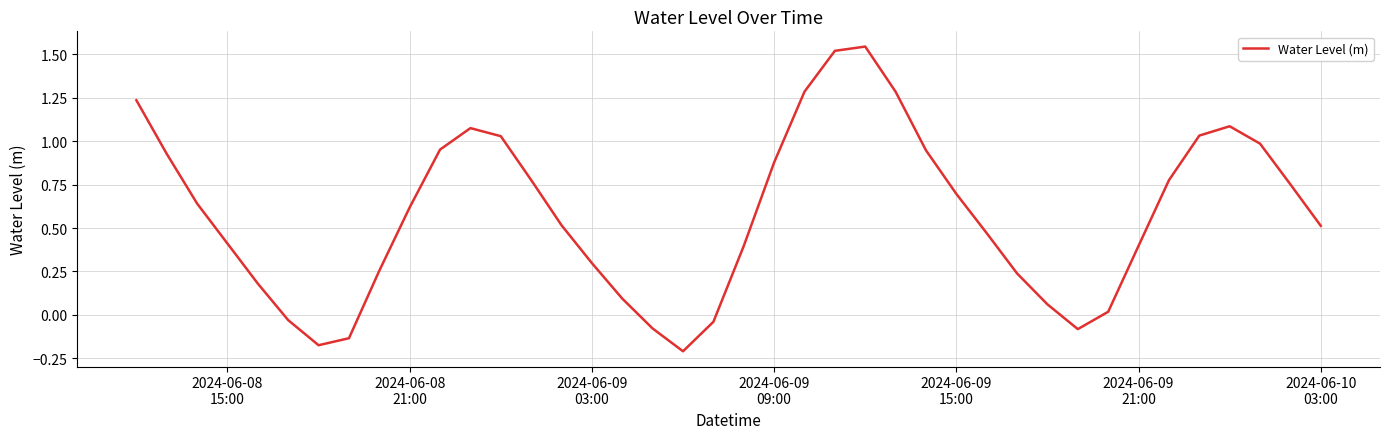

What is the difference between the maximum and minimum values?

1.8